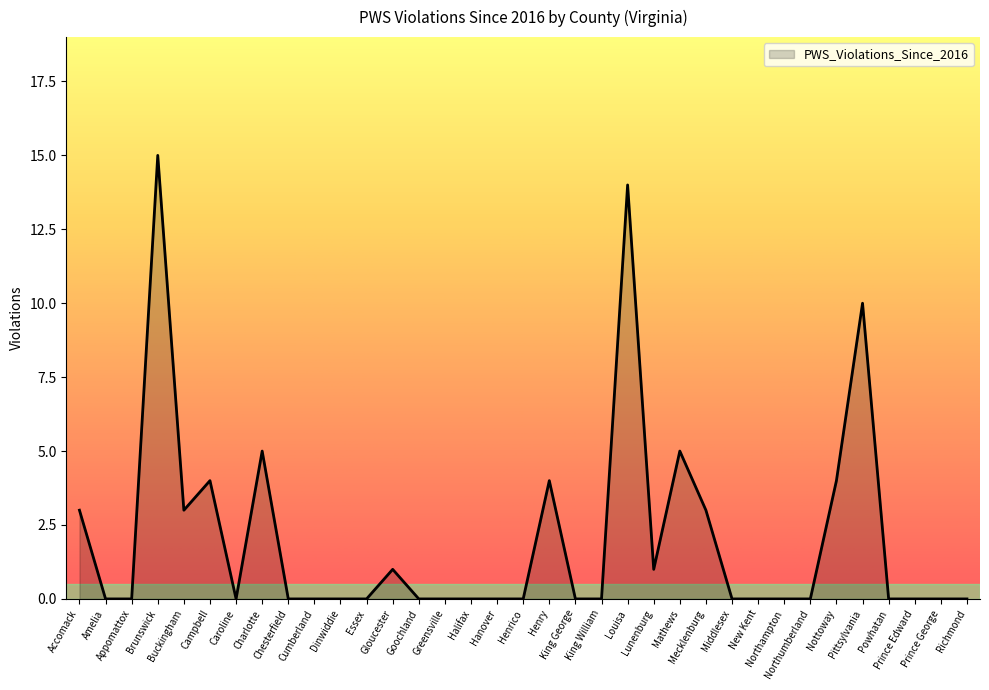

What is the greatest value displayed?

15